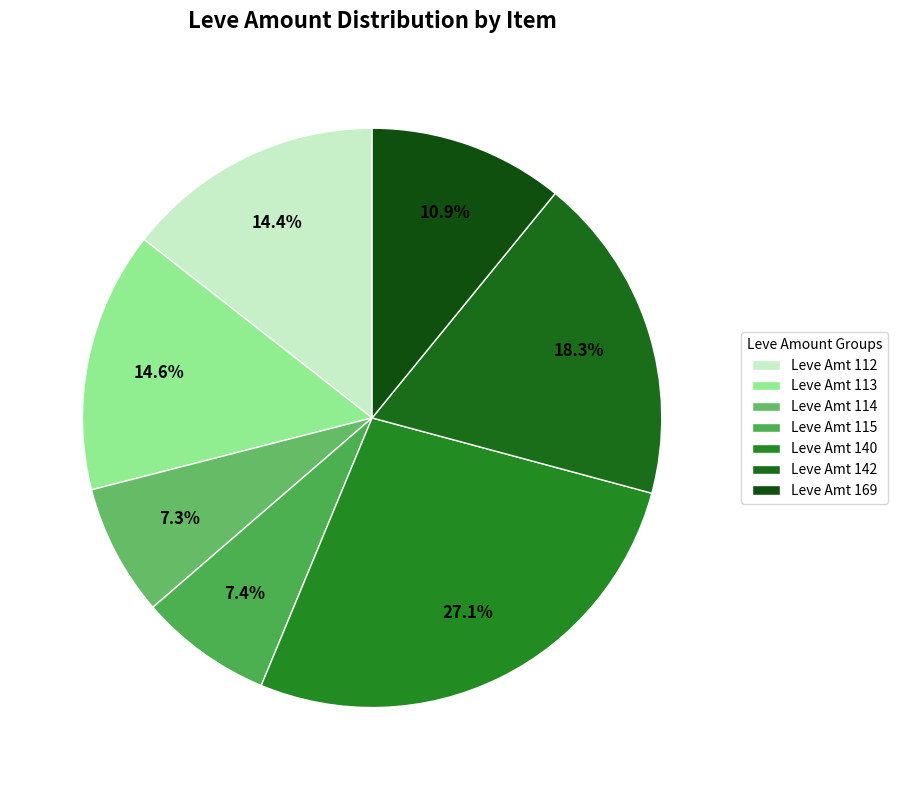

Count the number of slices in the pie.

7